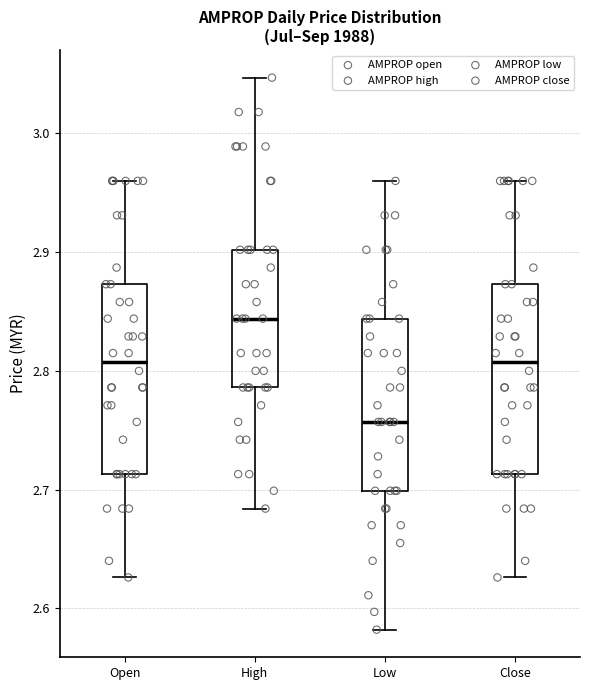

Where is the upper edge of the box for High on the y-axis? The values are not printed on the chart, so give them approximately, as read against the axis.

2.90